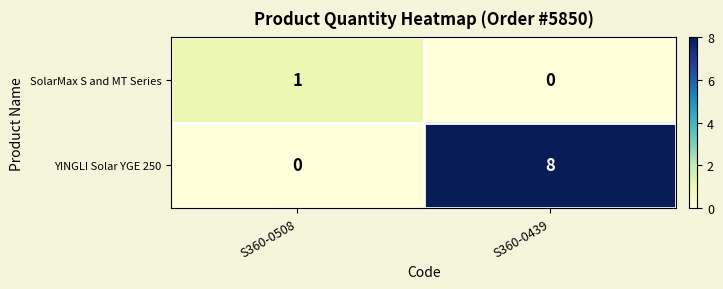

Between S360-0508 and S360-0439, which series saw the biggest shift?

YINGLI Solar YGE 250